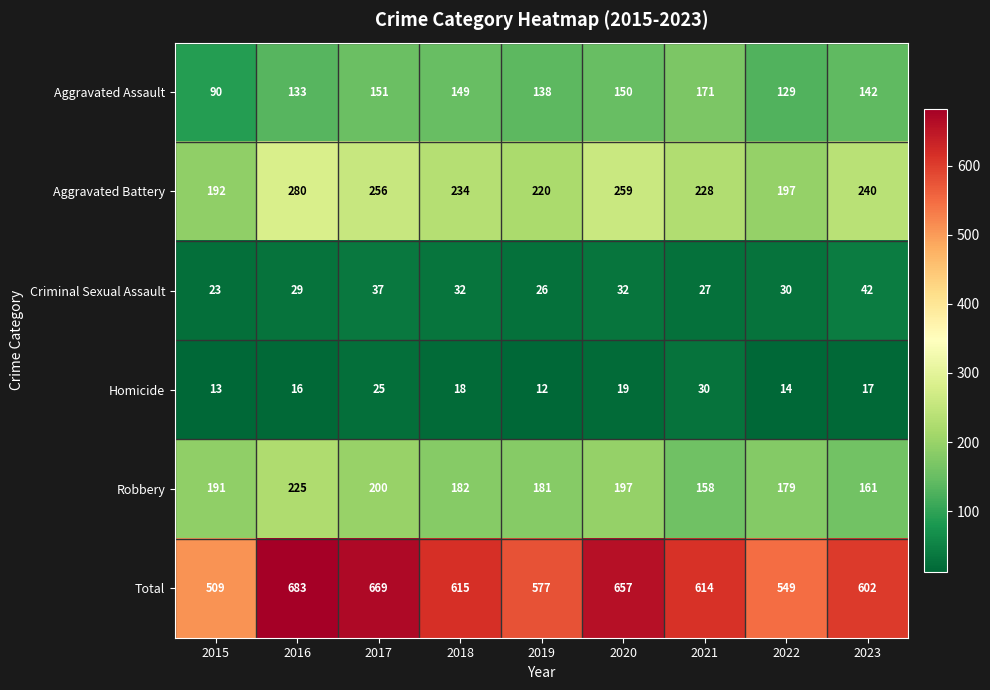

How many data points does each series have?

9